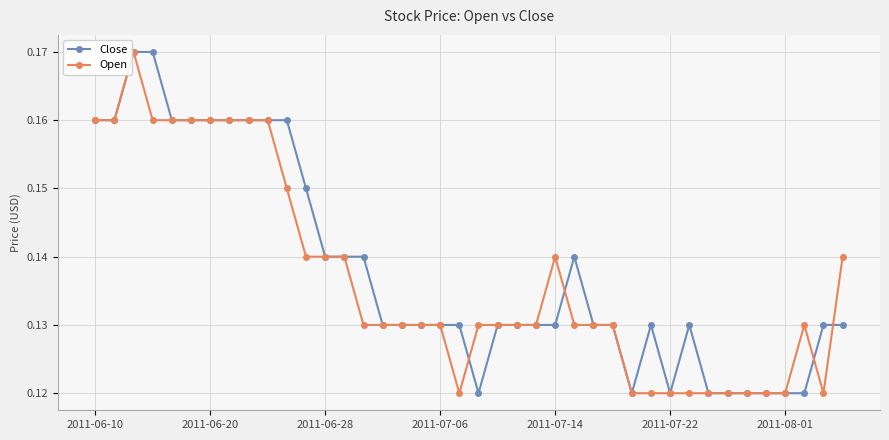

After their last crossing, which series has the higher values: Close or Open?

Open